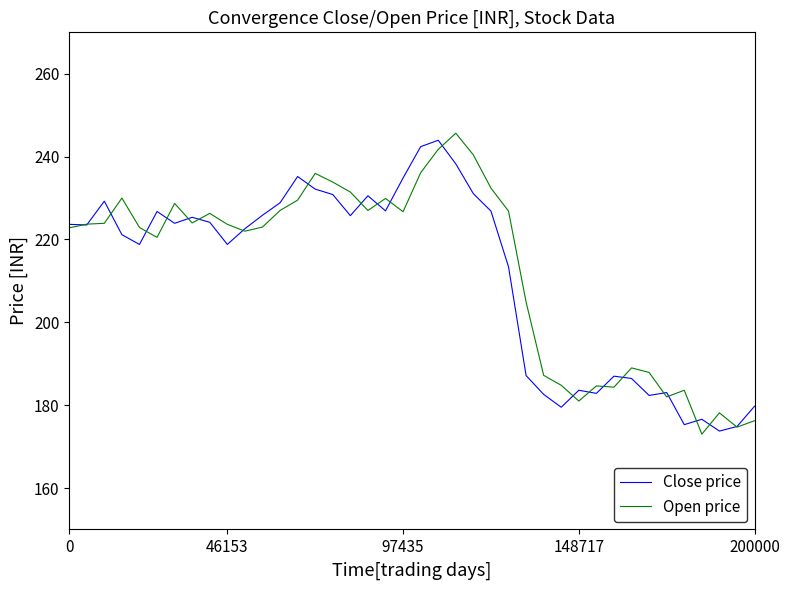

What is the greatest value displayed?

245.7